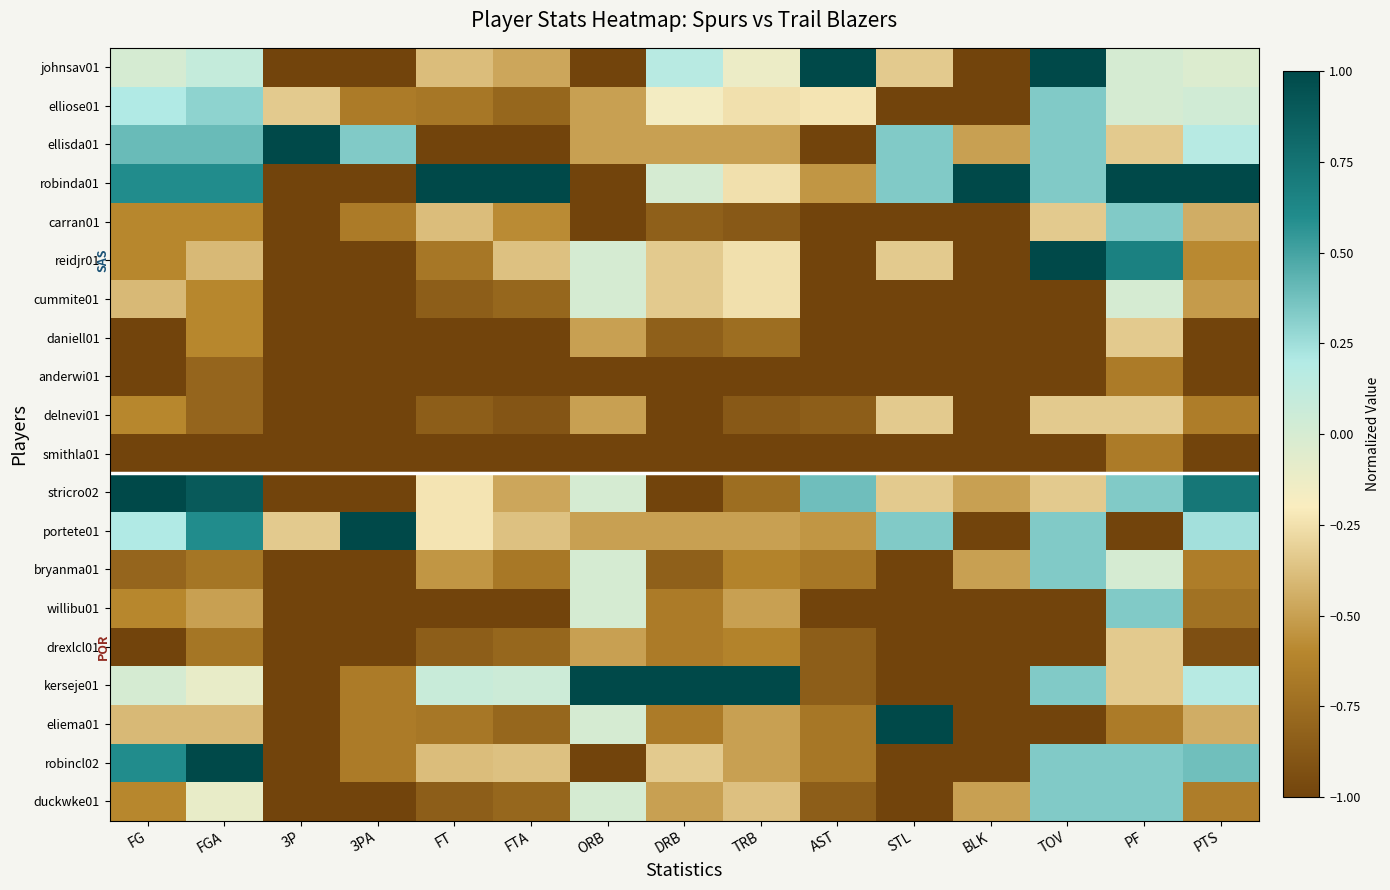

Reading left to right, what are all the values shown in this chart?

johnsav01: FG=0.0	FGA=0.1	3P=-1.0	3PA=-1.0	FT=-0.4	FTA=-0.5	ORB=-1.0	DRB=0.2	TRB=-0.1	AST=1.0	STL=-0.3	BLK=-1.0	TOV=1.0	PF=0.0	PTS=-0.0
elliose01: FG=0.2	FGA=0.3	3P=-0.3	3PA=-0.7	FT=-0.7	FTA=-0.8	ORB=-0.5	DRB=-0.2	TRB=-0.2	AST=-0.2	STL=-1.0	BLK=-1.0	TOV=0.3	PF=0.0	PTS=0.0
ellisda01: FG=0.4	FGA=0.4	3P=1.0	3PA=0.3	FT=-1.0	FTA=-1.0	ORB=-0.5	DRB=-0.5	TRB=-0.5	AST=-1.0	STL=0.3	BLK=-0.5	TOV=0.3	PF=-0.3	PTS=0.2
robinda01: FG=0.6	FGA=0.6	3P=-1.0	3PA=-1.0	FT=1.0	FTA=1.0	ORB=-1.0	DRB=0.0	TRB=-0.2	AST=-0.5	STL=0.3	BLK=1.0	TOV=0.3	PF=1.0	PTS=1.0
carran01: FG=-0.6	FGA=-0.6	3P=-1.0	3PA=-0.7	FT=-0.4	FTA=-0.6	ORB=-1.0	DRB=-0.8	TRB=-0.9	AST=-1.0	STL=-1.0	BLK=-1.0	TOV=-0.3	PF=0.3	PTS=-0.4
reidjr01: FG=-0.6	FGA=-0.4	3P=-1.0	3PA=-1.0	FT=-0.7	FTA=-0.4	ORB=0.0	DRB=-0.3	TRB=-0.2	AST=-1.0	STL=-0.3	BLK=-1.0	TOV=1.0	PF=0.7	PTS=-0.6
cummite01: FG=-0.4	FGA=-0.6	3P=-1.0	3PA=-1.0	FT=-0.8	FTA=-0.8	ORB=0.0	DRB=-0.3	TRB=-0.2	AST=-1.0	STL=-1.0	BLK=-1.0	TOV=-1.0	PF=0.0	PTS=-0.5
daniell01: FG=-1.0	FGA=-0.6	3P=-1.0	3PA=-1.0	FT=-1.0	FTA=-1.0	ORB=-0.5	DRB=-0.8	TRB=-0.8	AST=-1.0	STL=-1.0	BLK=-1.0	TOV=-1.0	PF=-0.3	PTS=-1.0
anderwi01: FG=-1.0	FGA=-0.8	3P=-1.0	3PA=-1.0	FT=-1.0	FTA=-1.0	ORB=-1.0	DRB=-1.0	TRB=-1.0	AST=-1.0	STL=-1.0	BLK=-1.0	TOV=-1.0	PF=-0.7	PTS=-1.0
delnevi01: FG=-0.6	FGA=-0.8	3P=-1.0	3PA=-1.0	FT=-0.8	FTA=-0.9	ORB=-0.5	DRB=-1.0	TRB=-0.9	AST=-0.8	STL=-0.3	BLK=-1.0	TOV=-0.3	PF=-0.3	PTS=-0.7
smithla01: FG=-1.0	FGA=-1.0	3P=-1.0	3PA=-1.0	FT=-1.0	FTA=-1.0	ORB=-1.0	DRB=-1.0	TRB=-1.0	AST=-1.0	STL=-1.0	BLK=-1.0	TOV=-1.0	PF=-0.7	PTS=-1.0
stricro02: FG=1.0	FGA=0.9	3P=-1.0	3PA=-1.0	FT=-0.2	FTA=-0.5	ORB=0.0	DRB=-1.0	TRB=-0.8	AST=0.4	STL=-0.3	BLK=-0.5	TOV=-0.3	PF=0.3	PTS=0.7
portete01: FG=0.2	FGA=0.6	3P=-0.3	3PA=1.0	FT=-0.2	FTA=-0.4	ORB=-0.5	DRB=-0.5	TRB=-0.5	AST=-0.5	STL=0.3	BLK=-1.0	TOV=0.3	PF=-1.0	PTS=0.2
bryanma01: FG=-0.8	FGA=-0.7	3P=-1.0	3PA=-1.0	FT=-0.5	FTA=-0.7	ORB=0.0	DRB=-0.8	TRB=-0.6	AST=-0.7	STL=-1.0	BLK=-0.5	TOV=0.3	PF=0.0	PTS=-0.7
willibu01: FG=-0.6	FGA=-0.5	3P=-1.0	3PA=-1.0	FT=-1.0	FTA=-1.0	ORB=0.0	DRB=-0.7	TRB=-0.5	AST=-1.0	STL=-1.0	BLK=-1.0	TOV=-1.0	PF=0.3	PTS=-0.7
drexlcl01: FG=-1.0	FGA=-0.7	3P=-1.0	3PA=-1.0	FT=-0.8	FTA=-0.8	ORB=-0.5	DRB=-0.7	TRB=-0.6	AST=-0.8	STL=-1.0	BLK=-1.0	TOV=-1.0	PF=-0.3	PTS=-0.9
kerseje01: FG=0.0	FGA=-0.1	3P=-1.0	3PA=-0.7	FT=0.1	FTA=0.1	ORB=1.0	DRB=1.0	TRB=1.0	AST=-0.8	STL=-1.0	BLK=-1.0	TOV=0.3	PF=-0.3	PTS=0.2
eliema01: FG=-0.4	FGA=-0.4	3P=-1.0	3PA=-0.7	FT=-0.7	FTA=-0.8	ORB=0.0	DRB=-0.7	TRB=-0.5	AST=-0.7	STL=1.0	BLK=-1.0	TOV=-1.0	PF=-0.7	PTS=-0.4
robincl02: FG=0.6	FGA=1.0	3P=-1.0	3PA=-0.7	FT=-0.4	FTA=-0.4	ORB=-1.0	DRB=-0.3	TRB=-0.5	AST=-0.7	STL=-1.0	BLK=-1.0	TOV=0.3	PF=0.3	PTS=0.4
duckwke01: FG=-0.6	FGA=-0.1	3P=-1.0	3PA=-1.0	FT=-0.8	FTA=-0.8	ORB=0.0	DRB=-0.5	TRB=-0.4	AST=-0.8	STL=-1.0	BLK=-0.5	TOV=0.3	PF=0.3	PTS=-0.7